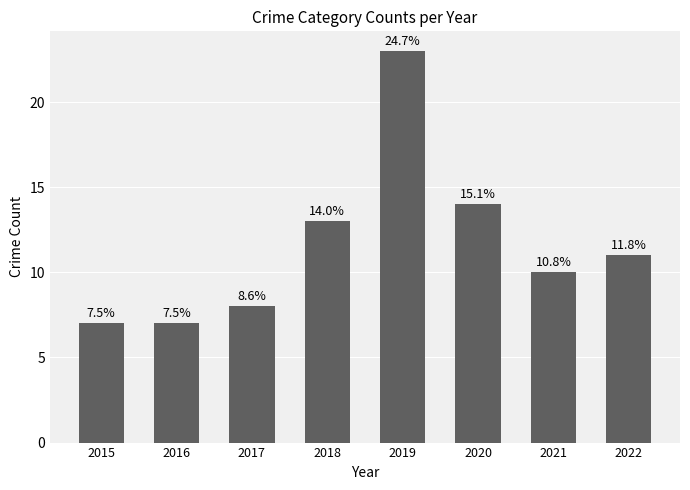

Reading left to right, what are all the values shown in this chart?

2015=7	2016=7	2017=8	2018=13	2019=23	2020=14	2021=10	2022=11